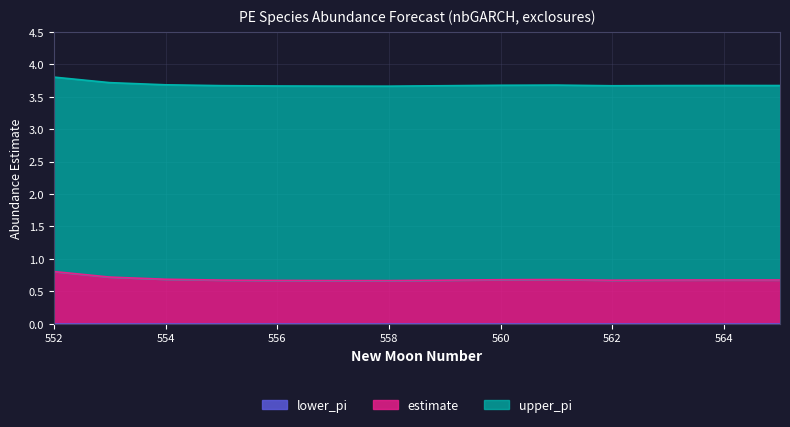

Is the value of estimate at 554 greater than the value of lower_pi at 565?

Yes